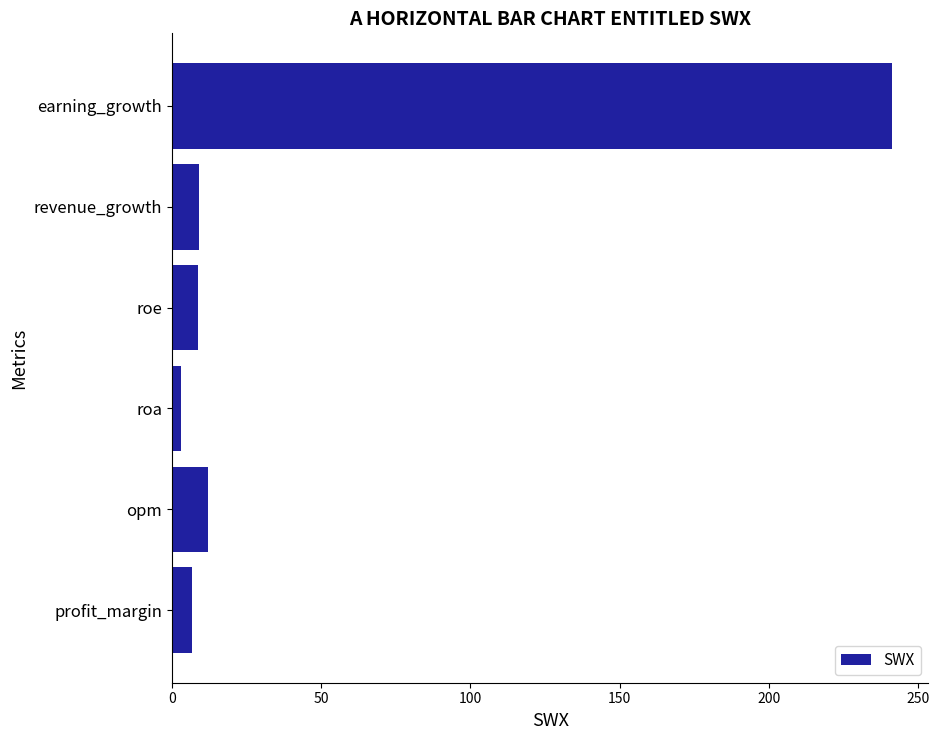

How many values exceed 9?

3